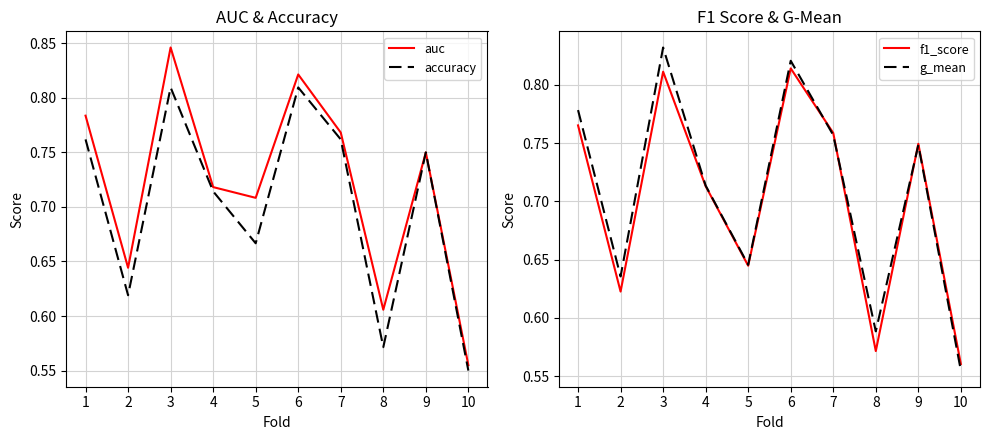

Which series changed the most between 1 and 7?

g_mean